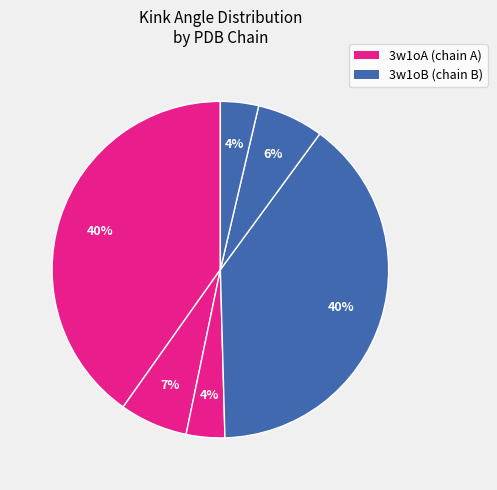

Count the number of slices in the pie.

6